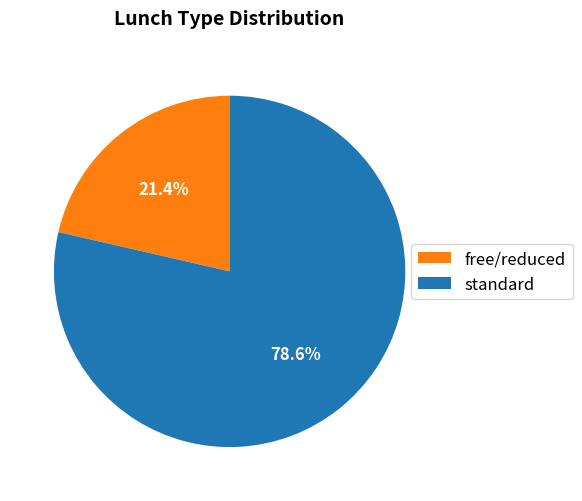

Is there a majority slice in this chart?

Yes